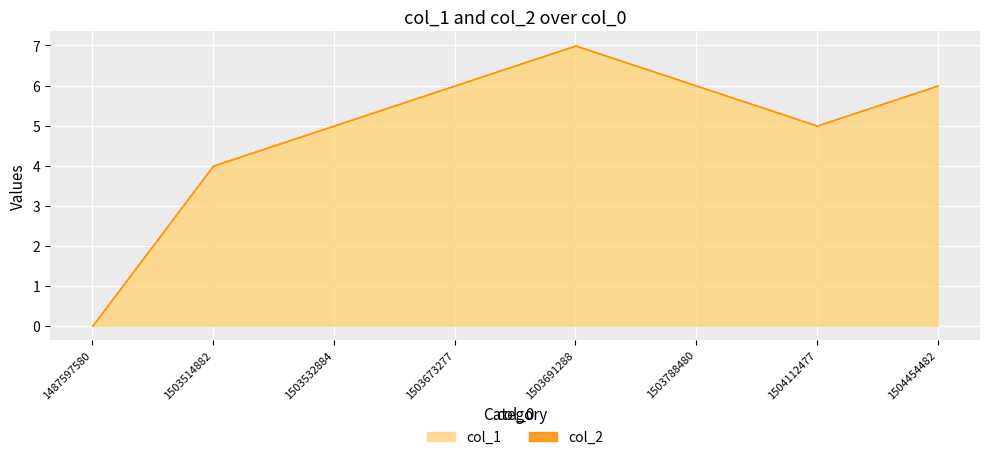

Rank the series at 1503532884 from highest to lowest value.

col_1, col_2